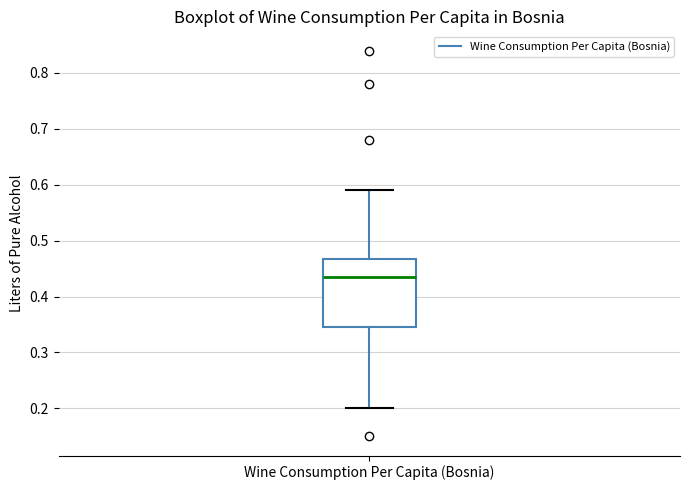

Read this box plot against the y-axis: the position of the median line, the range covered by the box, and the ends of both whiskers. The values are not printed on the chart, so give them approximately, as read against the axis.

median 0.44, box 0.35 to 0.47, whiskers 0.20 to 0.59